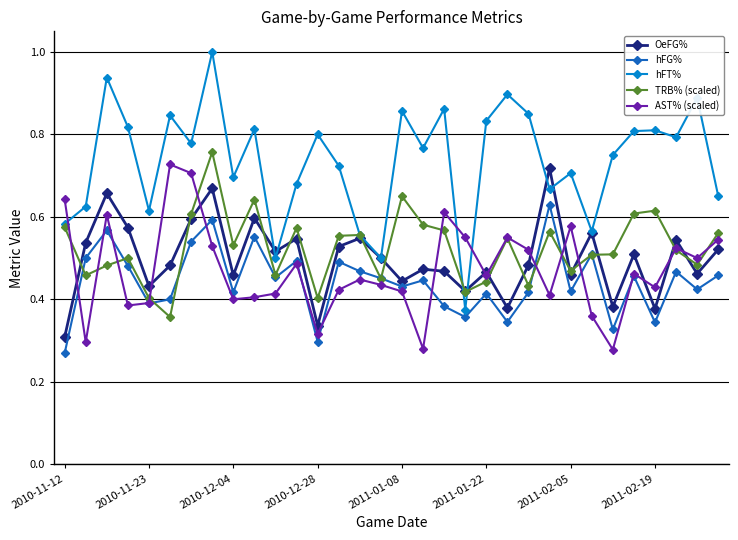

Which series has the largest total across all categories?

hFT%